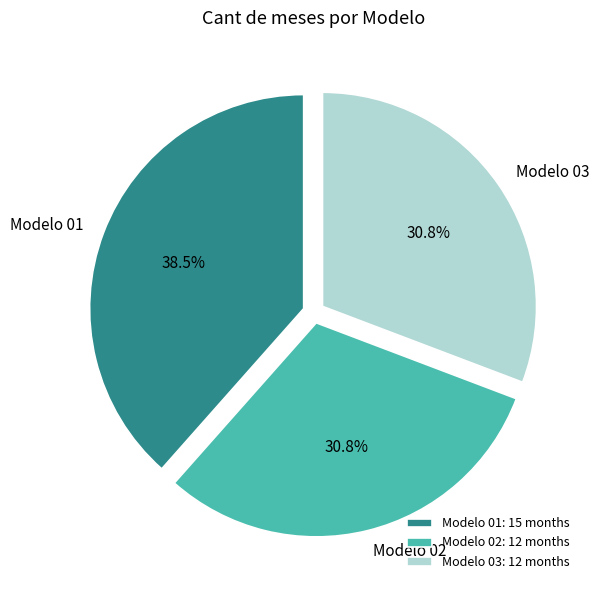

The Modelo 02 slice represents 38% of the pie. True or false?

False